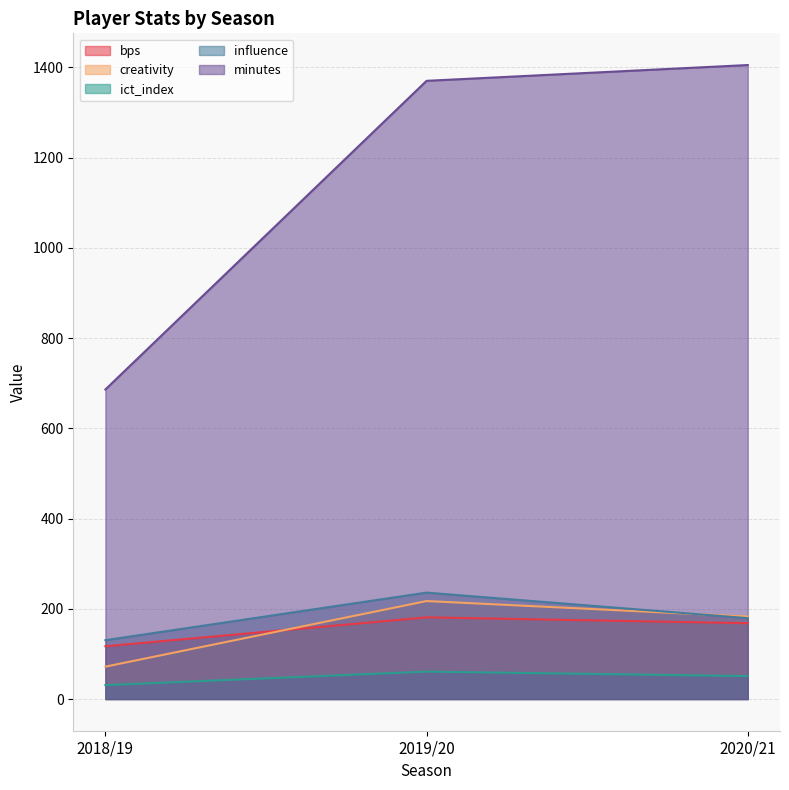

Which label corresponds to the smallest value in the chart?

2018/19